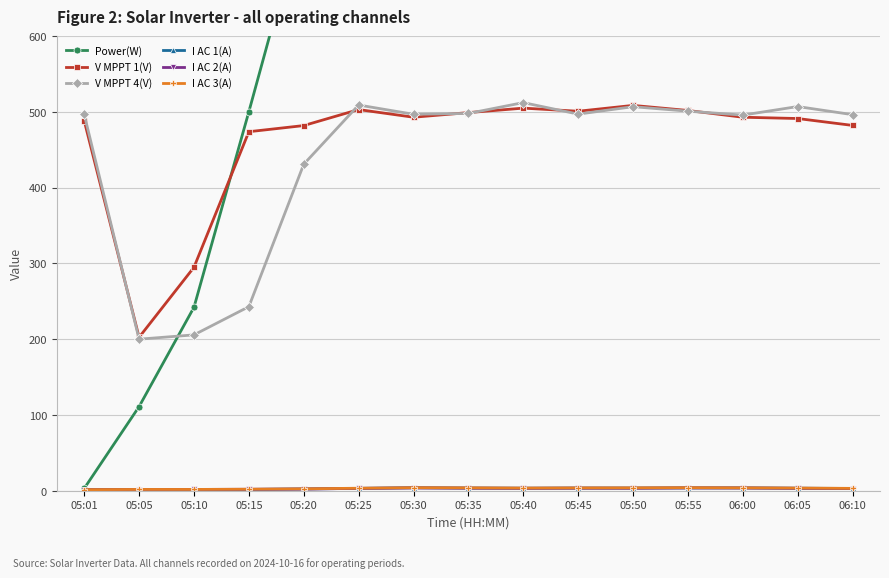

Reading left to right, what are all the values shown in this chart?

Power(W): 3.0	111.0	242.0	500.0	764.0	1184.0	1400.0	1256.0	1209.0	1295.0	1357.0	1393.0	1402.0	1235.0	1127.0
V MPPT 1(V): 488.0	202.4	294.8	473.6	481.7	502.8	492.7	498.8	504.7	500.6	508.3	501.6	492.7	491.0	481.9
V MPPT 4(V): 496.4	199.9	205.6	242.8	430.7	508.8	496.6	497.7	512.0	496.8	506.6	500.7	495.5	506.8	496.1
I AC 1(A): 1.4	1.5	1.4	1.7	2.3	3.1	3.9	3.5	3.3	3.5	3.5	3.7	3.7	3.3	3.0
I AC 2(A): 1.4	1.5	1.7	1.9	2.2	3.1	3.7	3.4	3.2	3.4	3.3	3.7	3.6	3.2	2.9
I AC 3(A): 1.4	1.7	1.7	2.0	2.5	3.3	4.0	3.8	3.5	3.7	3.8	4.0	3.8	3.5	3.1